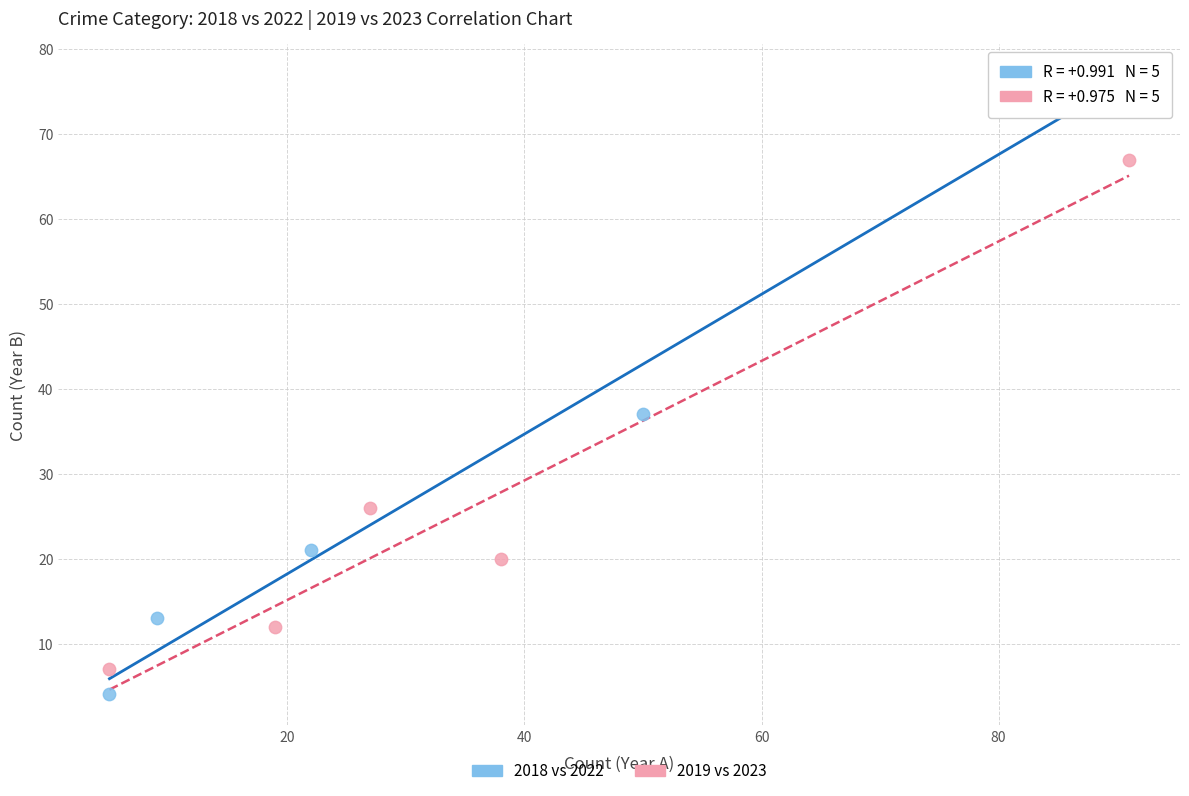

Which series has the widest spread of Y values?

2018 vs 2022